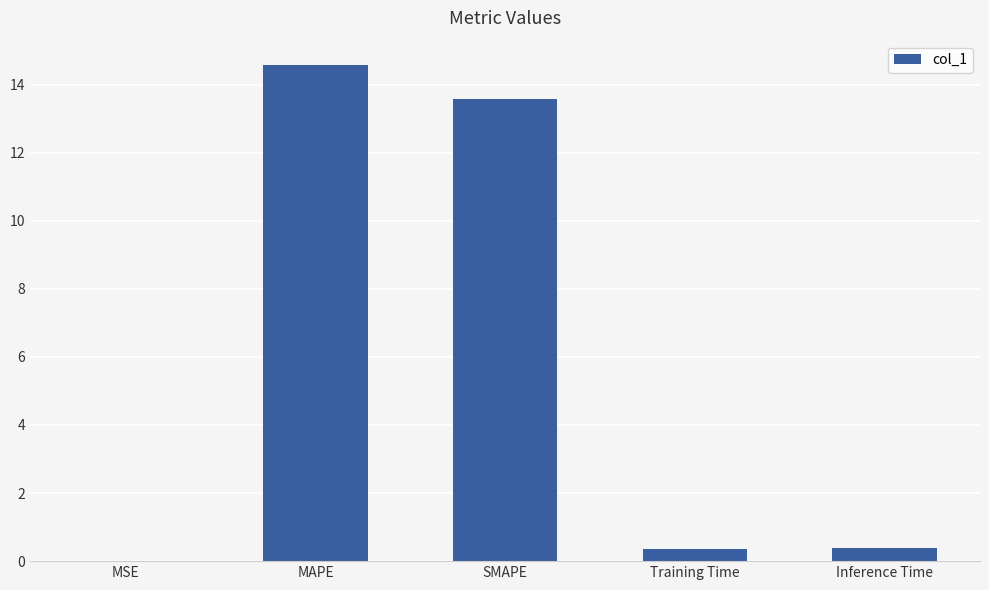

Which has a higher value, Inference Time or MAPE?

MAPE